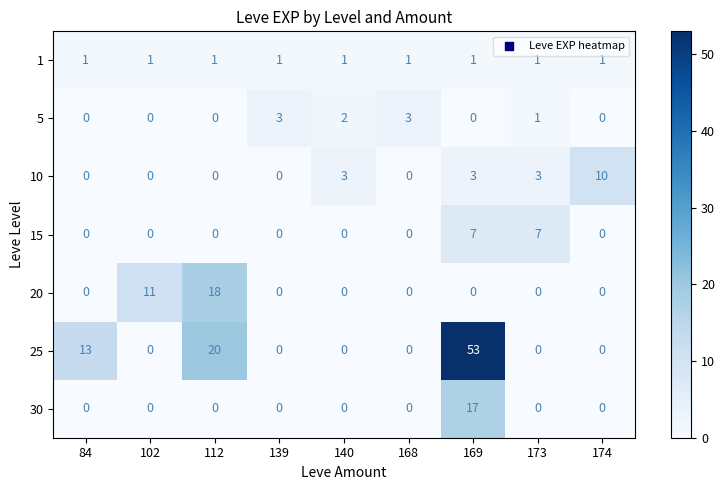

Between 112 and 139, which series saw the biggest shift?

25